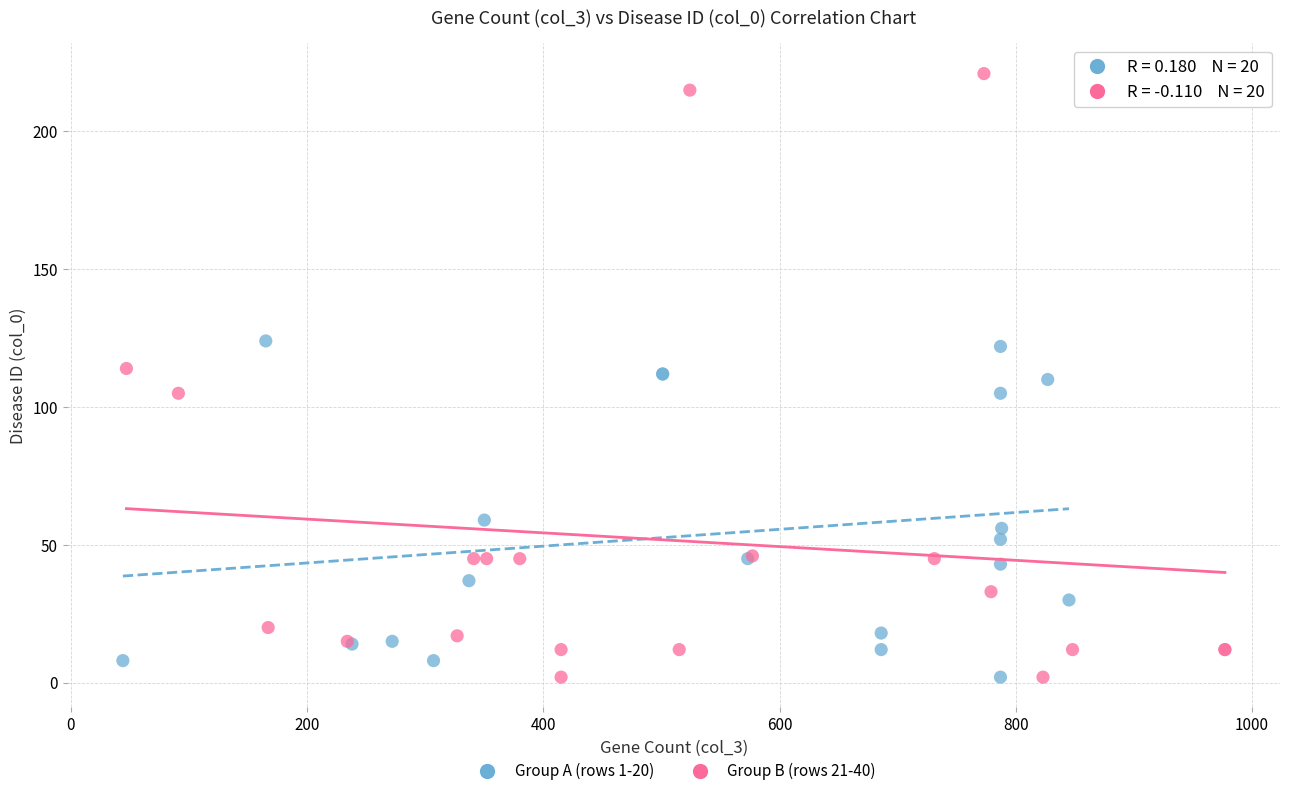

Which series has the largest Y range (max minus min)?

Group B (rows 21-40)